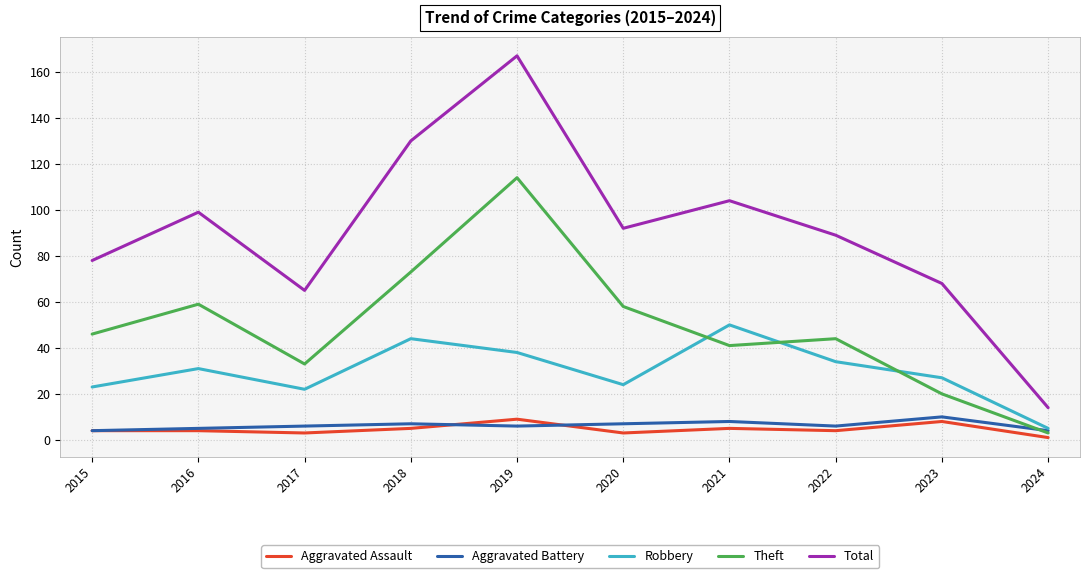

What is the difference between the Aggravated Battery values at 2021 and 2017?

2